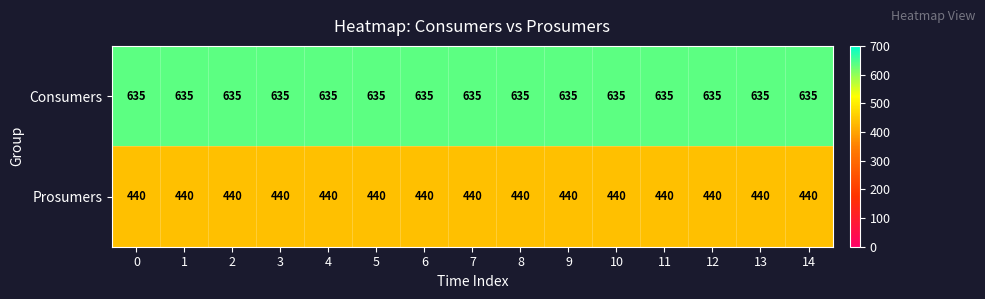

At how many categories does at least one series exceed 520?

15